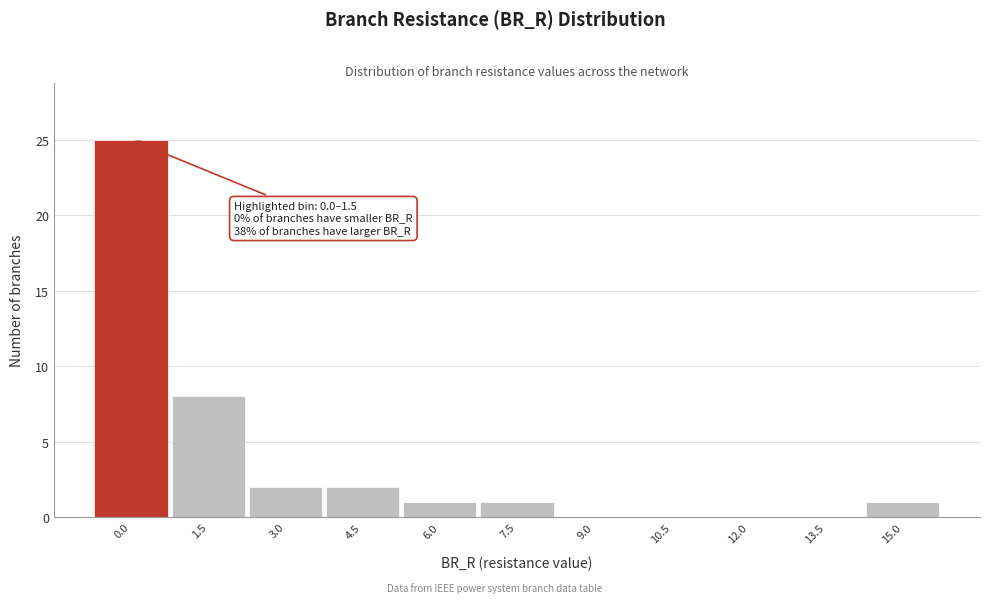

Reading left to right, what are all the values shown in this chart?

0.0=25	1.5=8	3.0=2	4.5=2	6.0=1	7.5=1	9.0=0	10.5=0	12.0=0	13.5=0	15.0=1